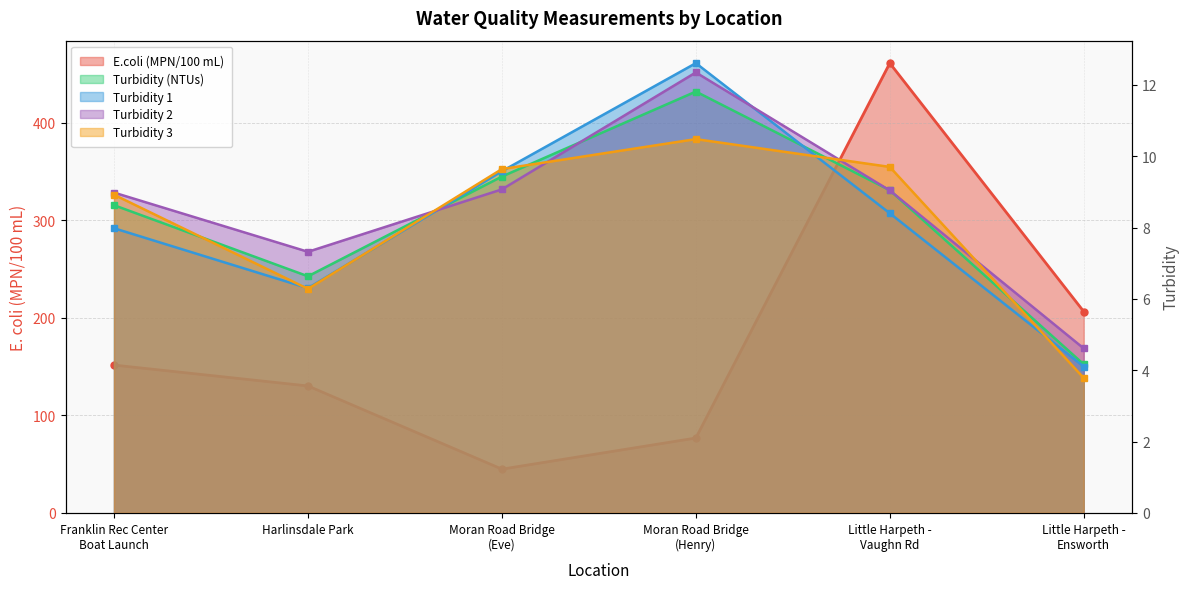

Which series has the widest spread of values?

E.coli (MPN/100 mL)